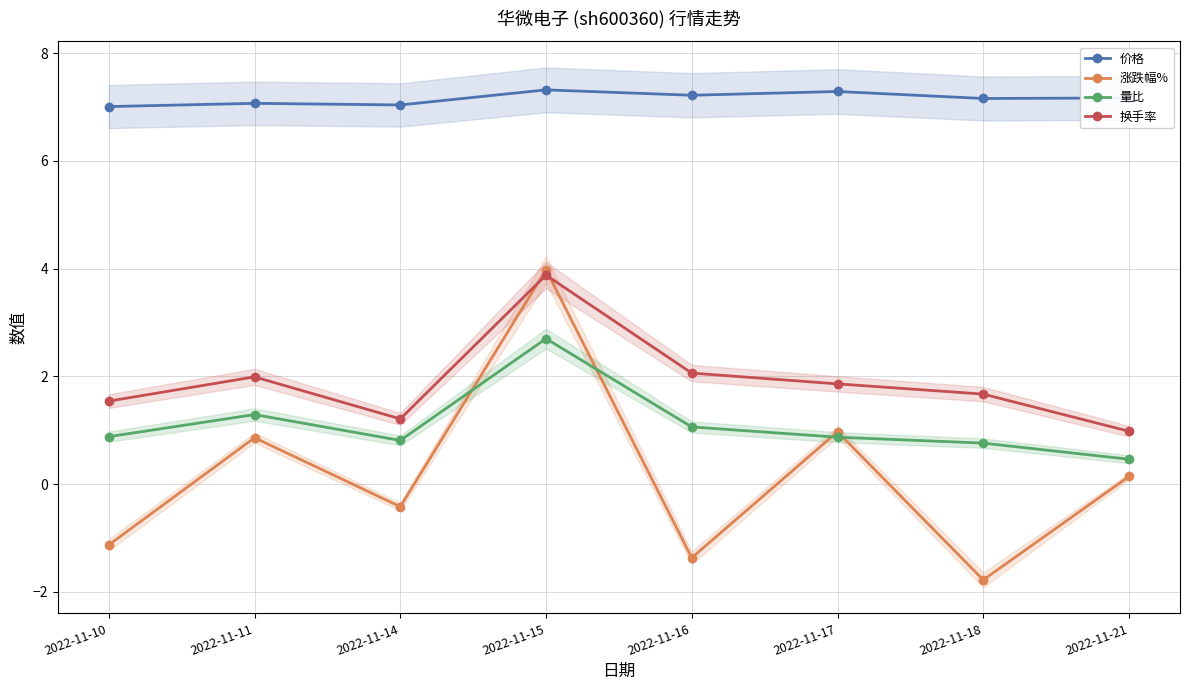

True or false: 价格 and 换手率 cross at least once.

False